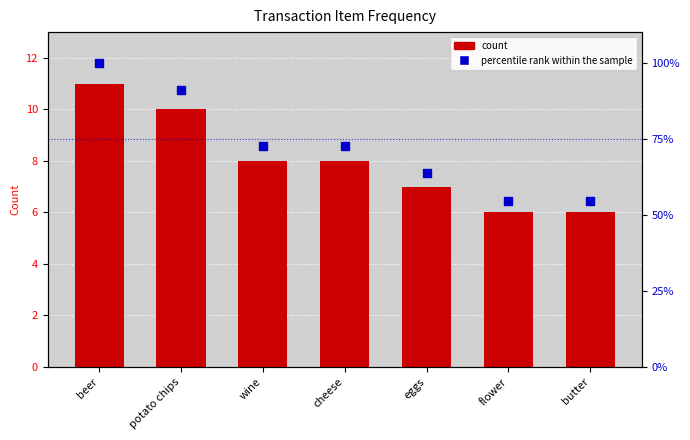

Which series has the largest total across all categories?

percentile rank within the sample